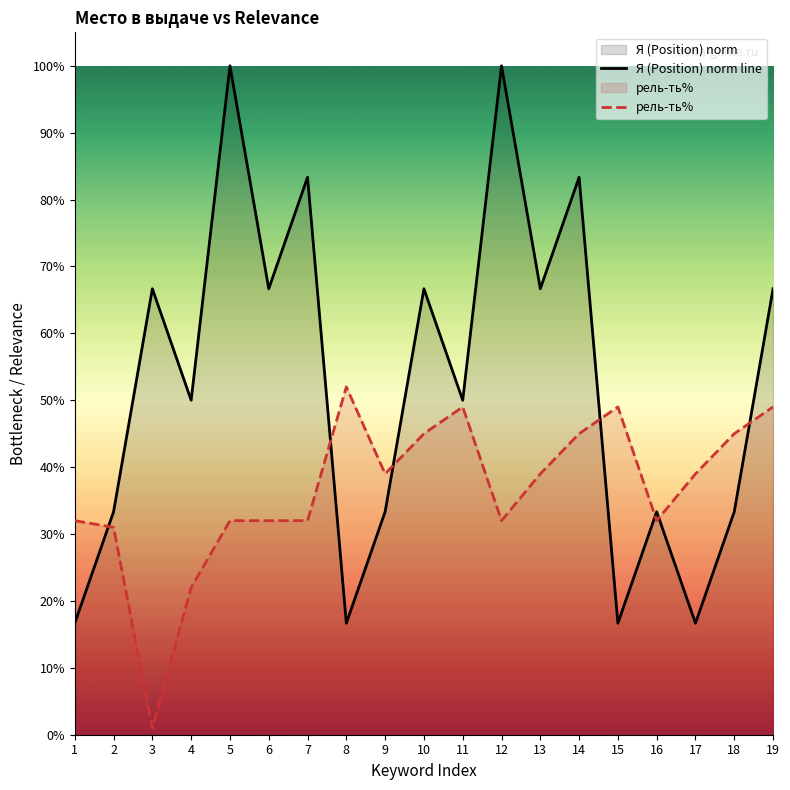

What is the sum of all рель-ть% values?

7.0